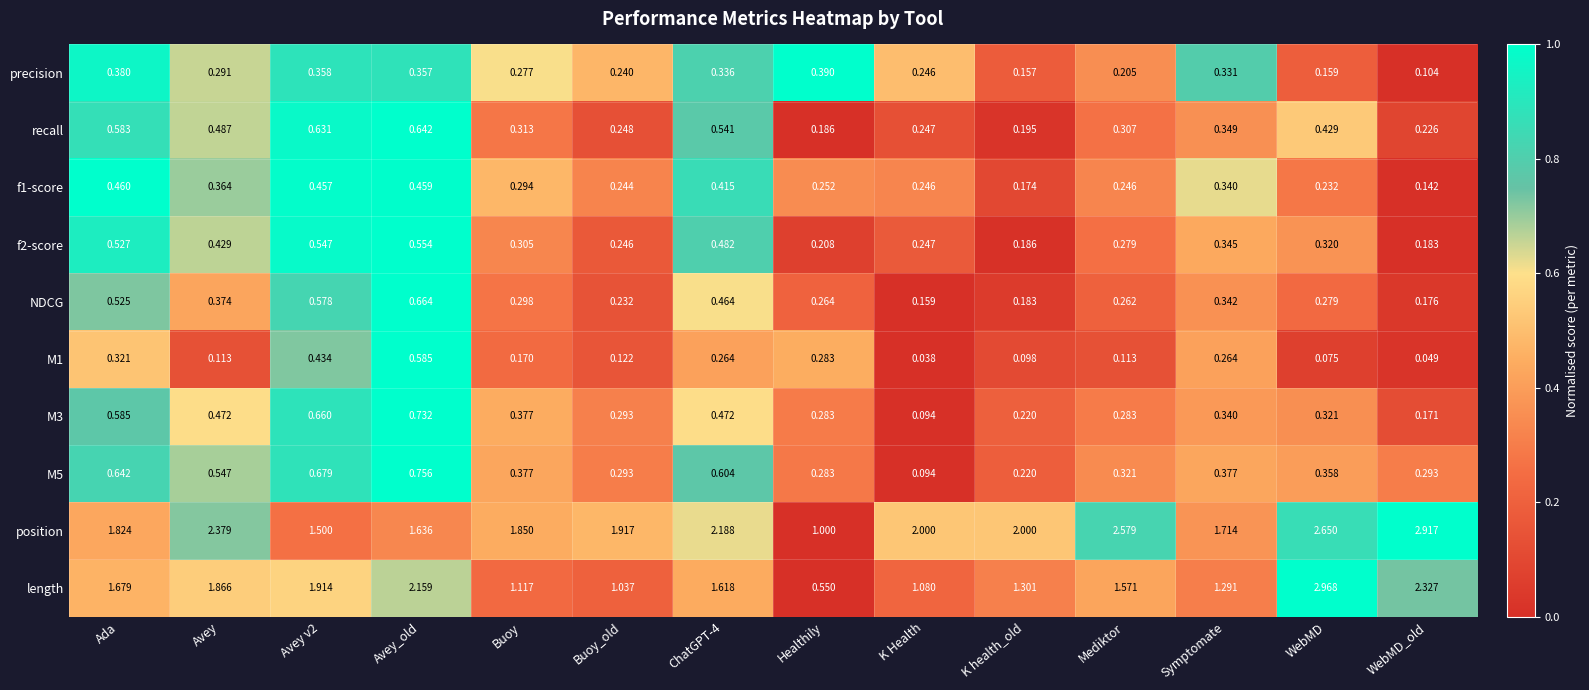

At which category is the sum across all series the highest?

Avey_old